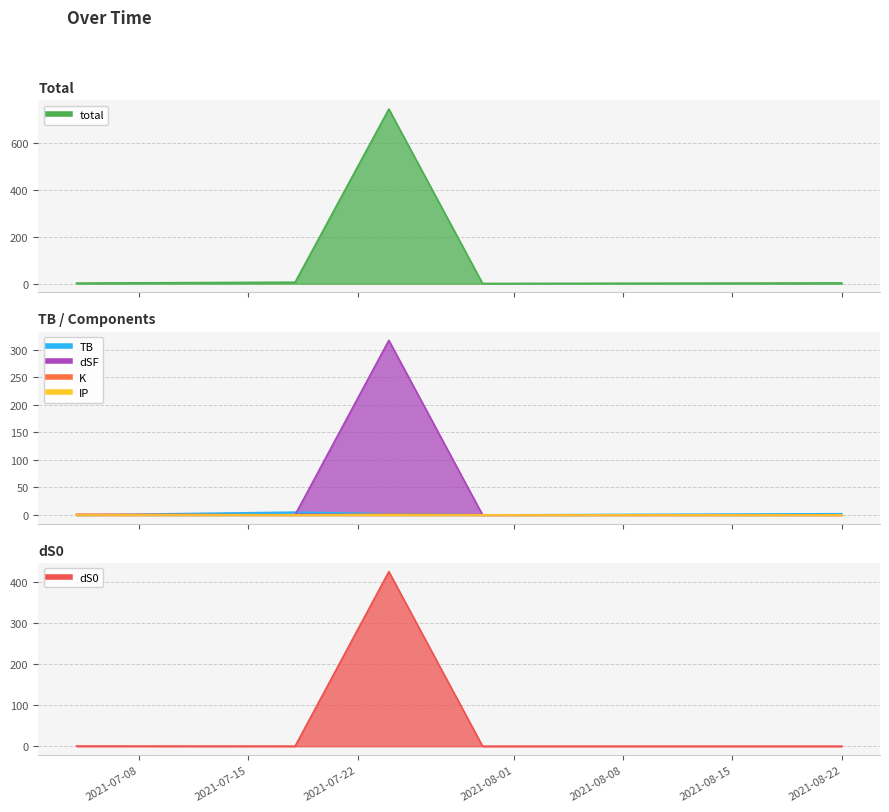

After their last crossing, which series has the higher values: dSF or TB?

TB